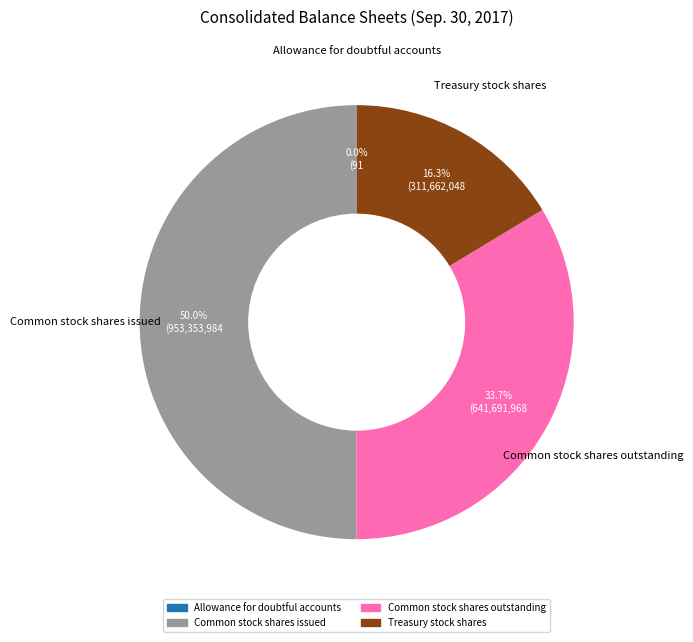

The Treasury stock shares slice represents 16% of the pie. True or false?

True